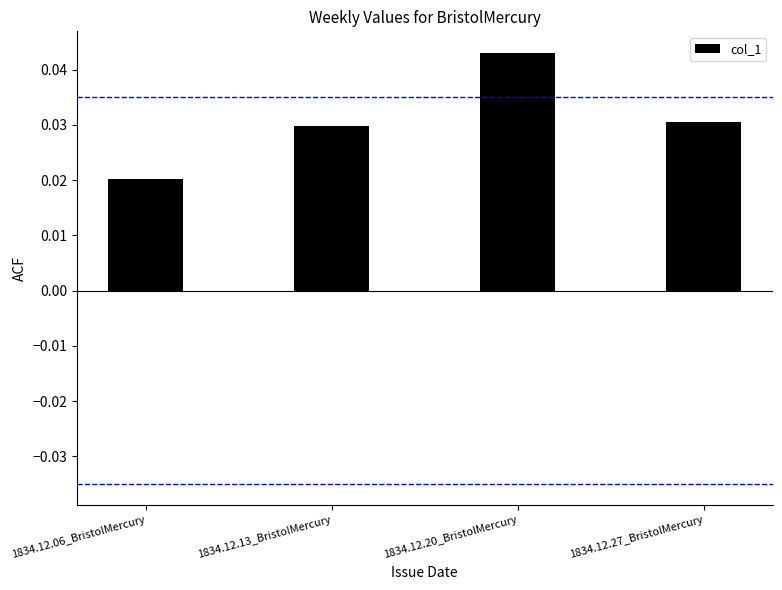

The chart shows a value of 0.1 at 1834.12.20_BristolMercury. True or false?

False